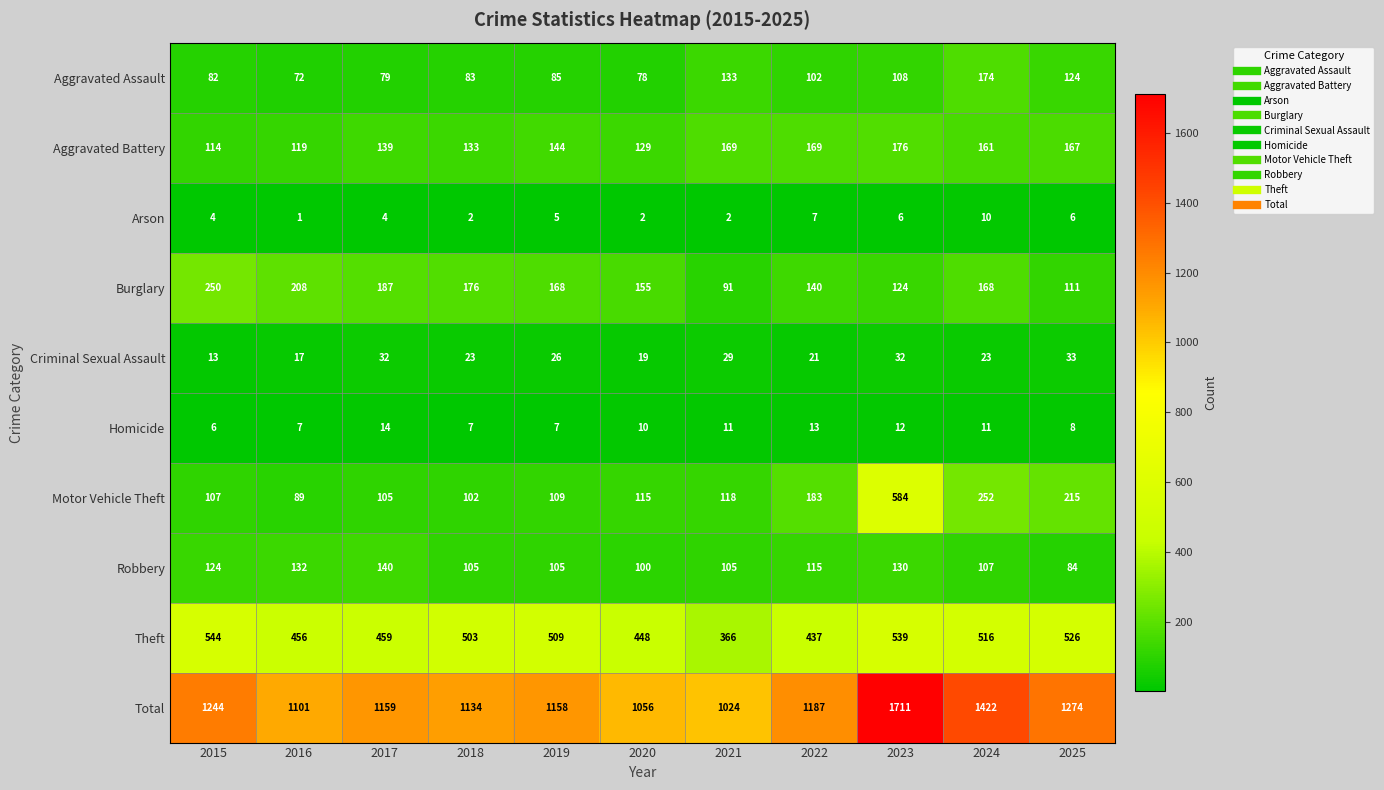

Which series has the largest range (max minus min)?

Total